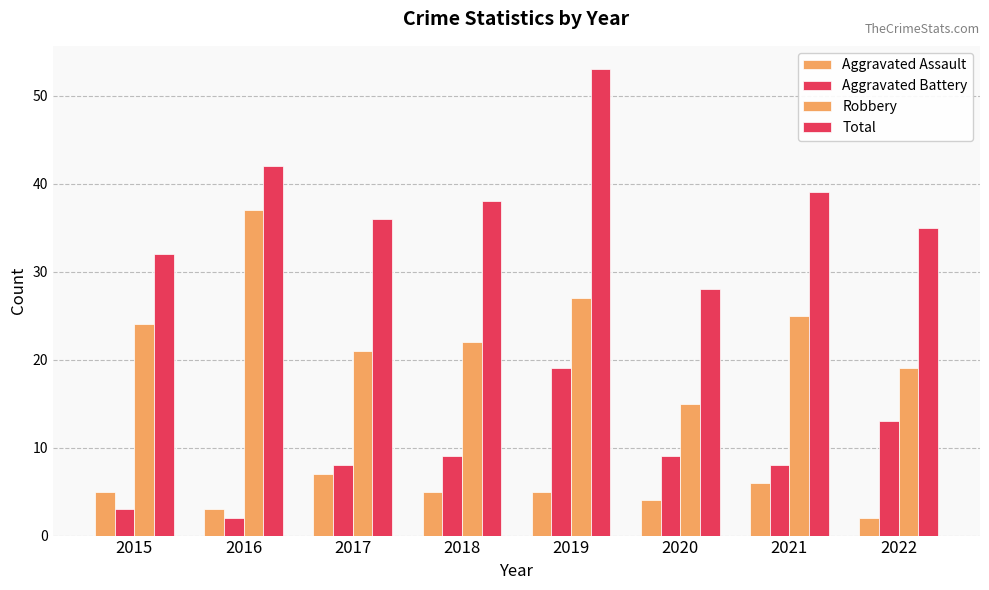

Is the value of Total at 2019 greater than the value of Robbery at 2018?

Yes